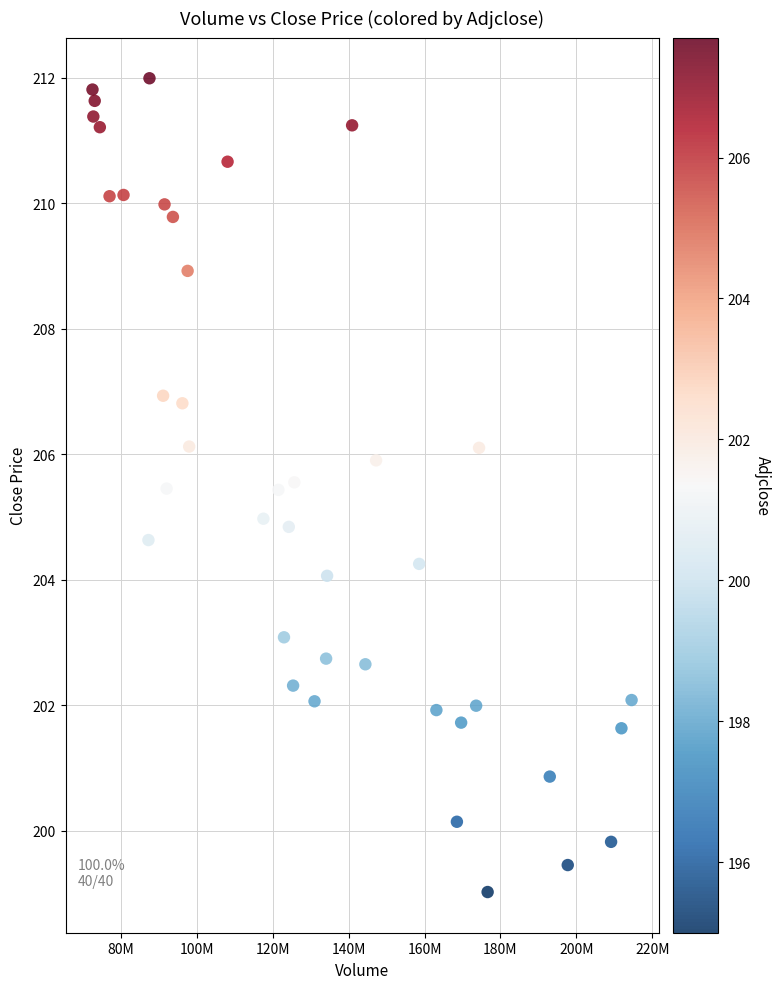

What is the range of Y values (max minus min)?

13.0